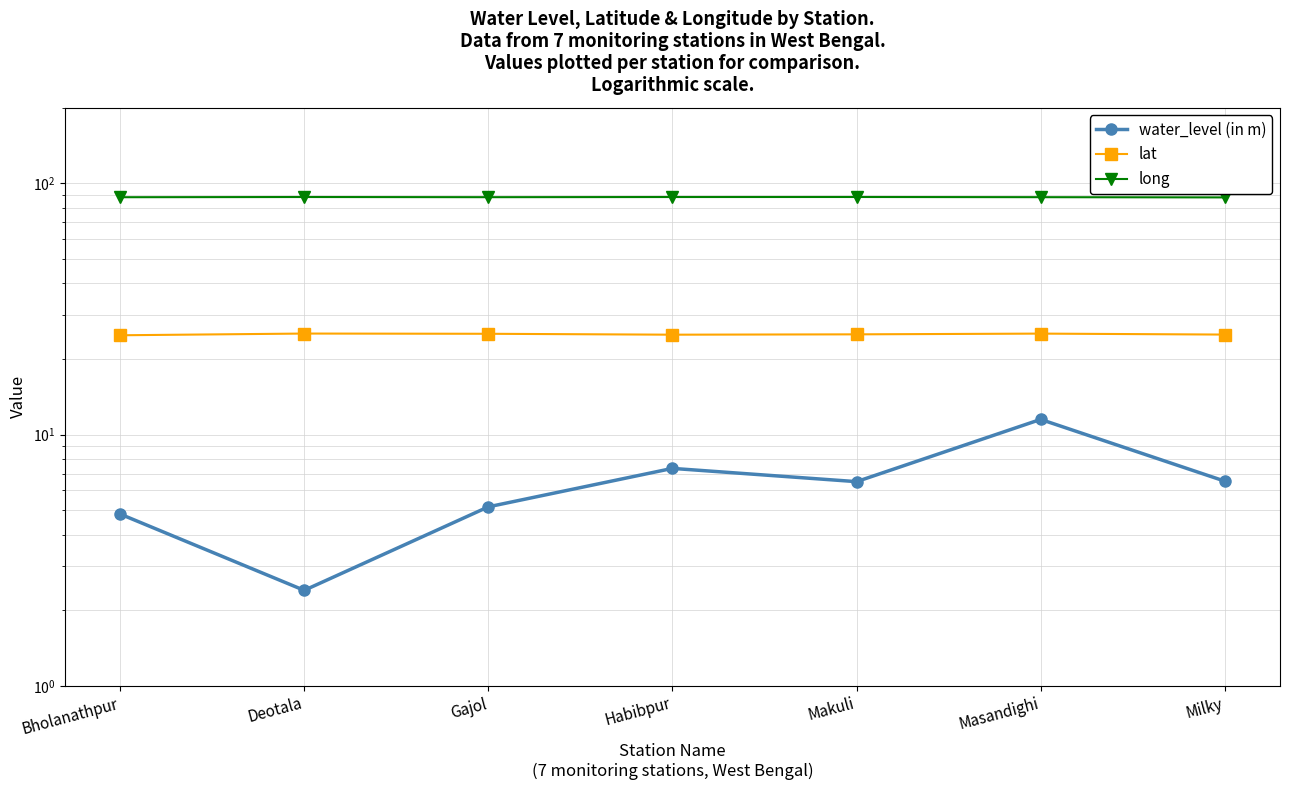

Between Deotala and Habibpur, which series saw the biggest shift?

water_level (in m)